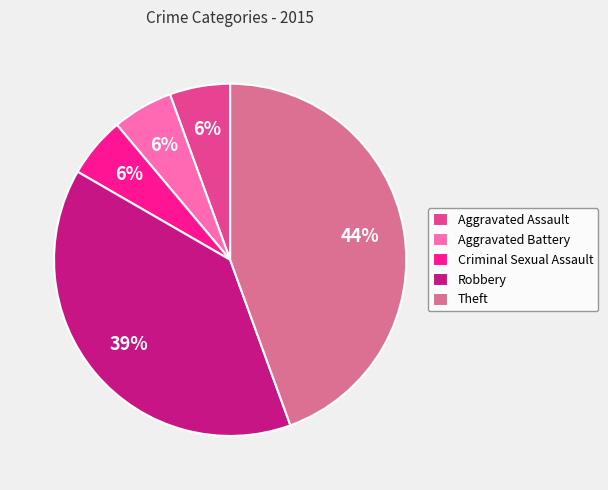

To the nearest percent, what percentage of the pie is Aggravated Assault?

6%